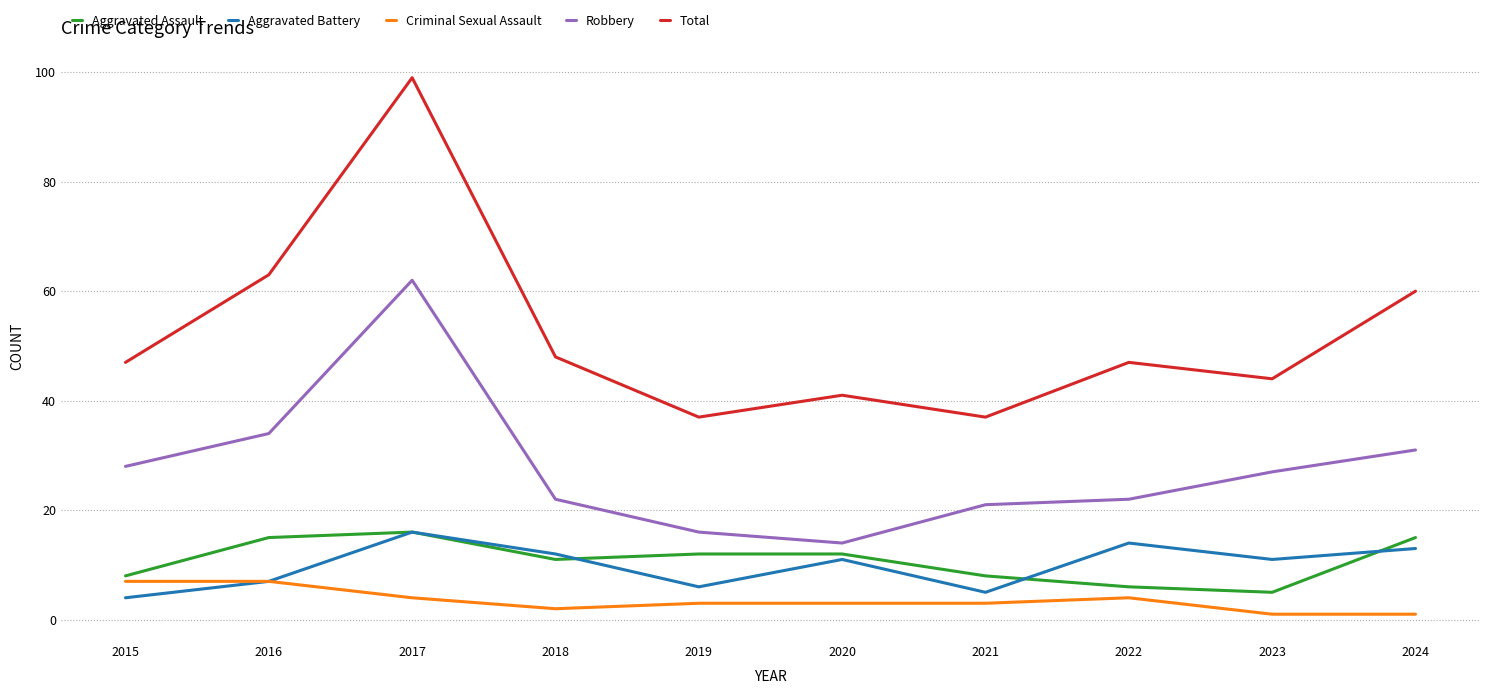

The value of Total at 2019 is 23. True or false?

False